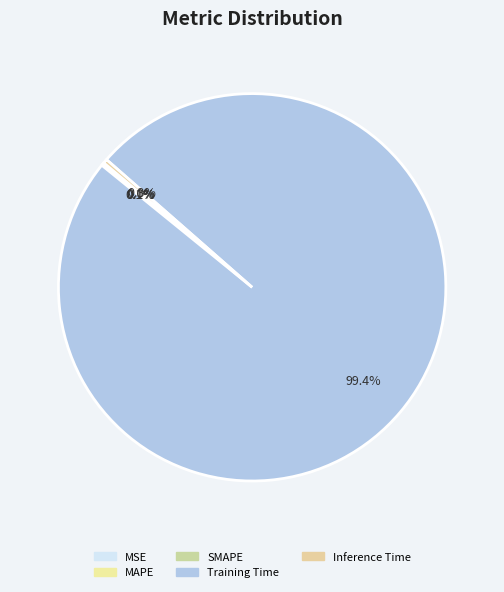

What is the majority slice?

Training Time